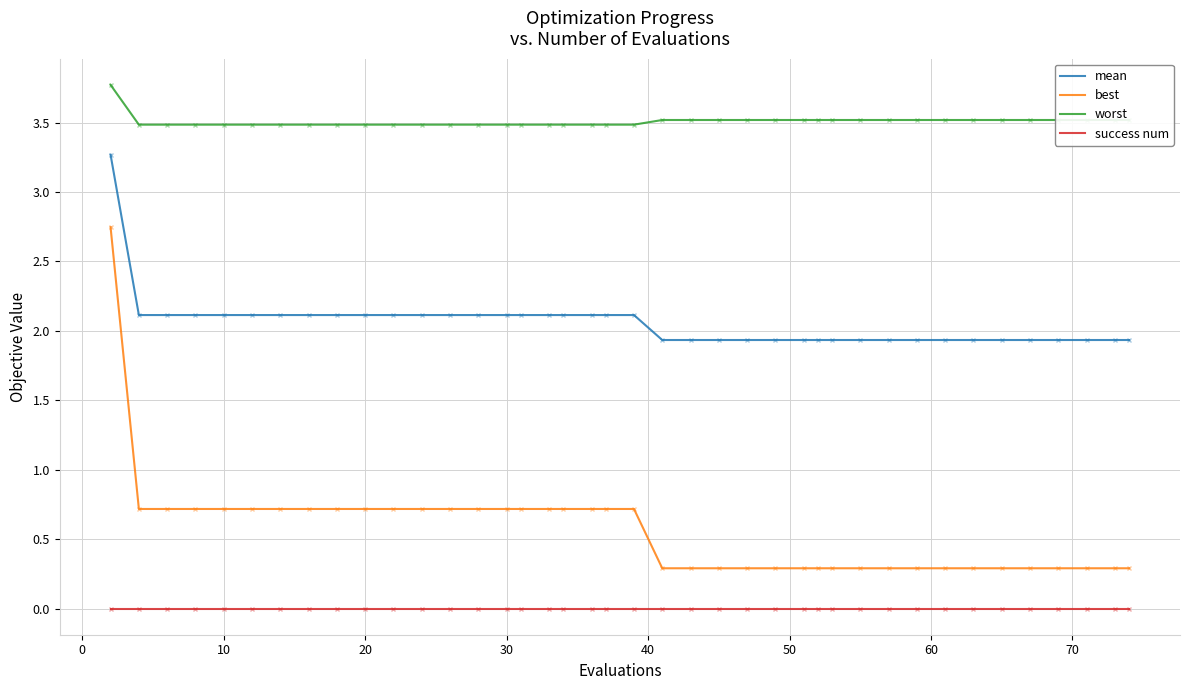

What is the maximum value for mean?

3.3